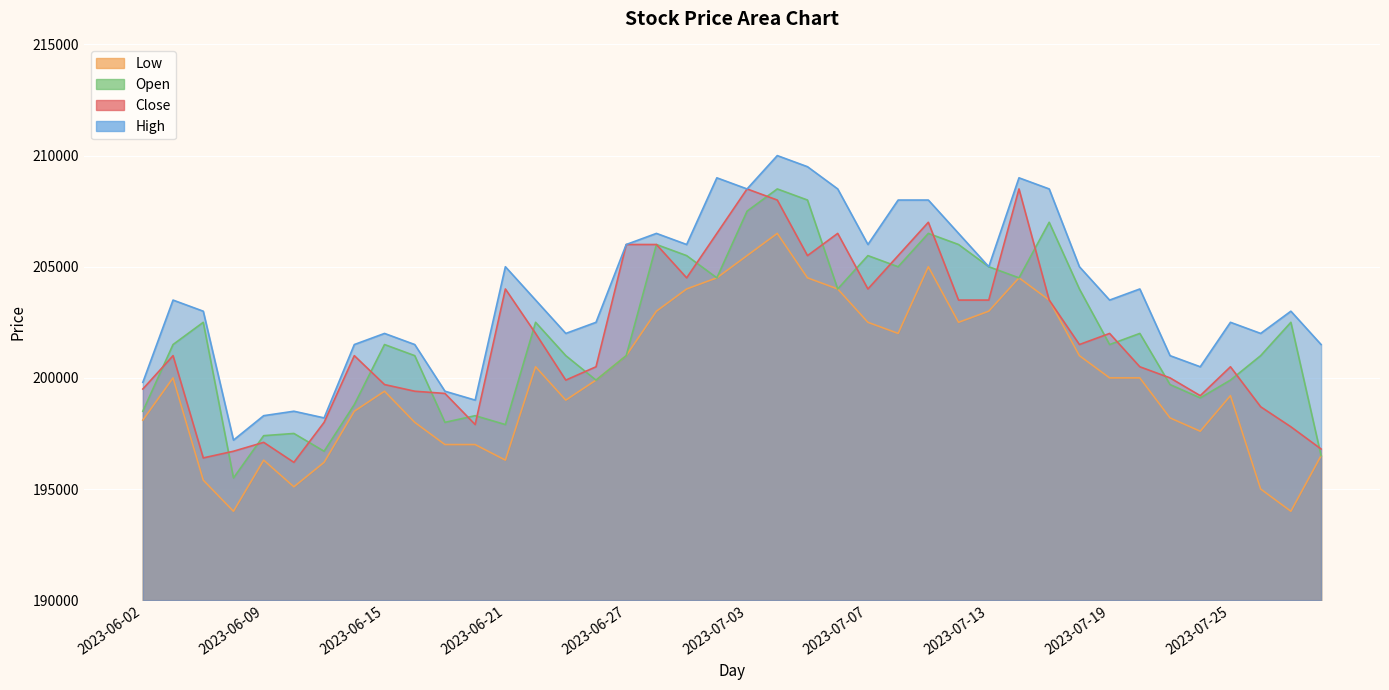

Does the chart display data point markers on the line(s)?

No